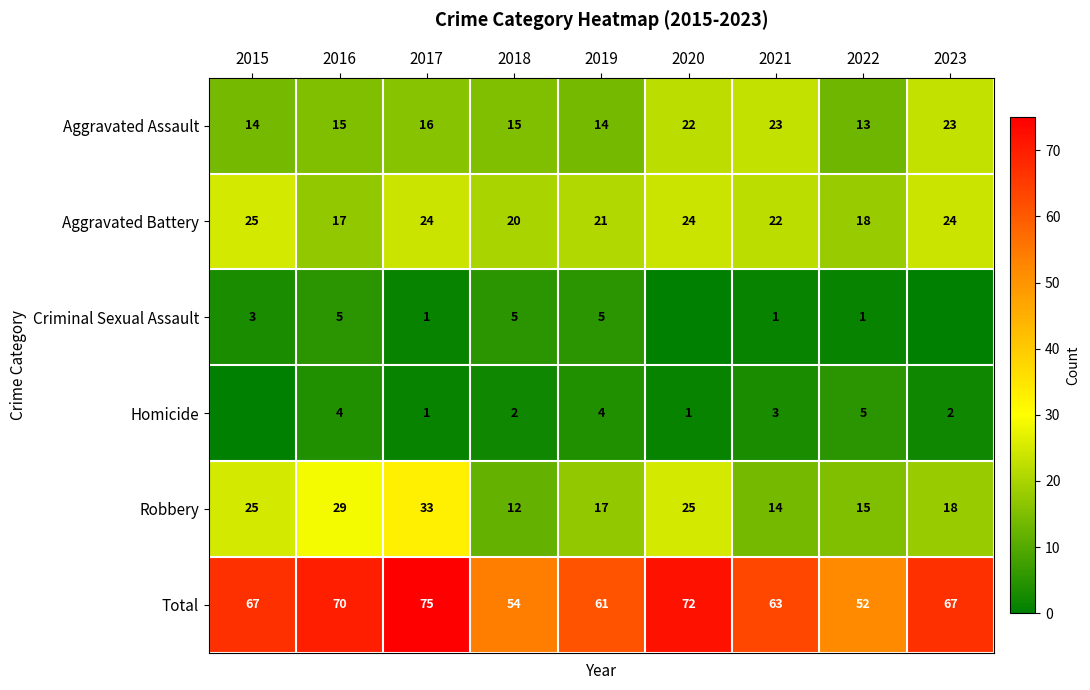

At 2022, list the series in order from largest to smallest.

Total, Aggravated Battery, Robbery, Aggravated Assault, Homicide, Criminal Sexual Assault